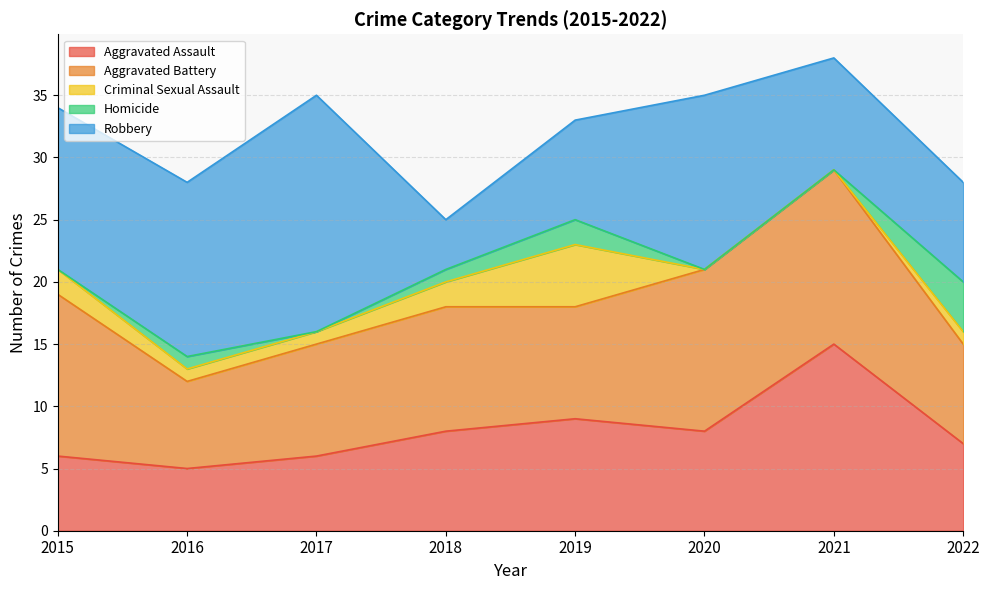

How many values in the Robbery series exceed 13?

3